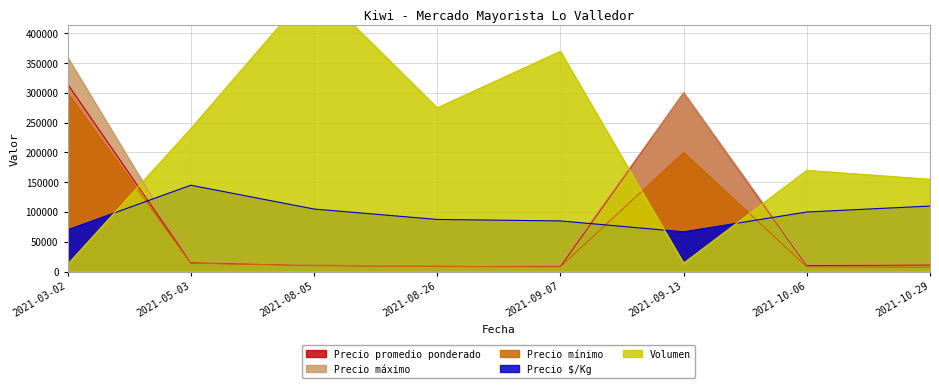

Rank the series by their maximum value, from highest to lowest.

Volumen, Precio máximo, Precio promedio ponderado, Precio mínimo, Precio $/Kg